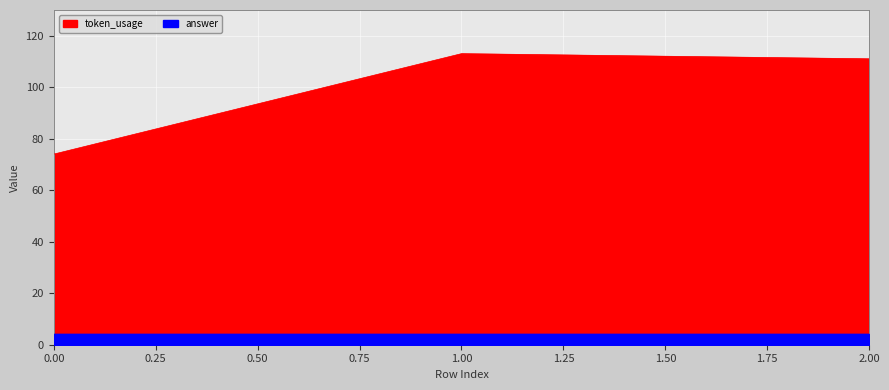

The chart shows a value of 111 at 2. True or false?

True